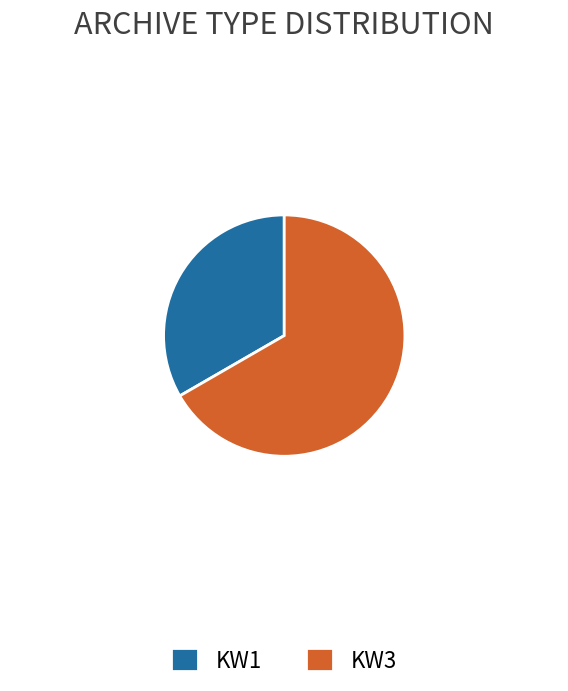

Count the number of slices in the pie.

2